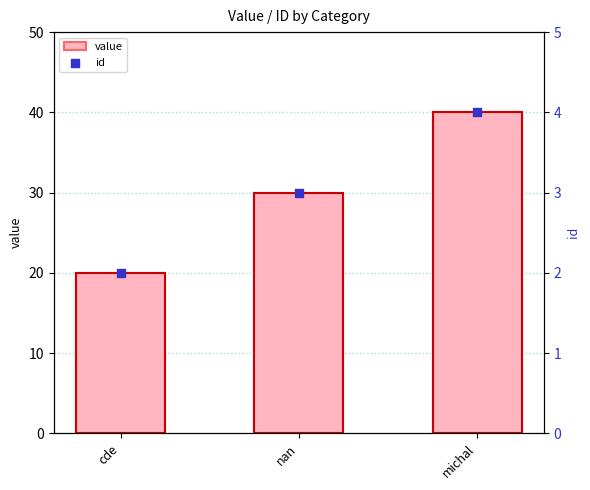

Is the value of value at cde greater than the value of id at michal?

Yes